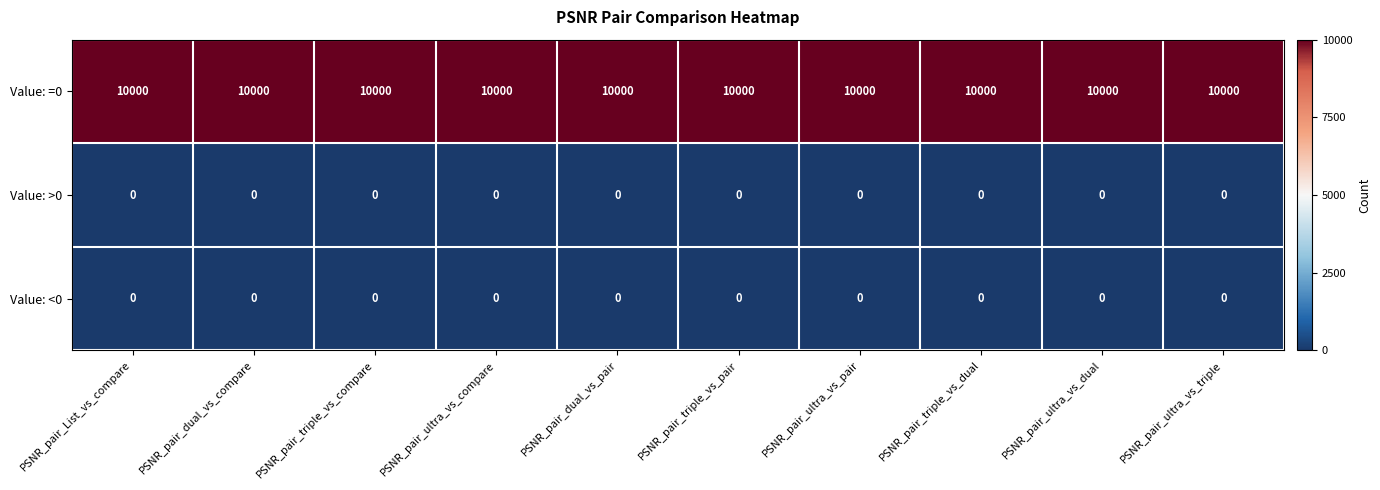

What is the approximate value of Value: =0 at PSNR_pair_dual_vs_pair?

10000